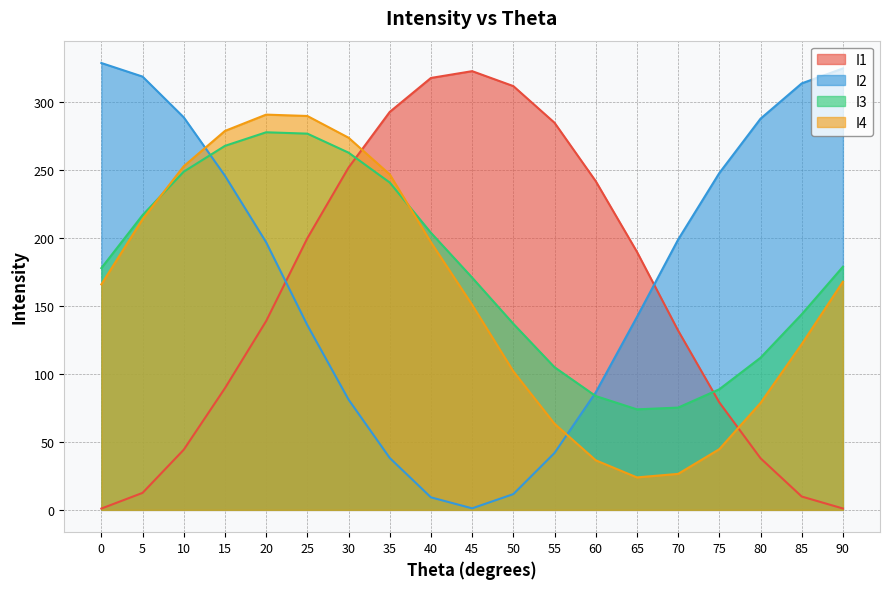

True or false: I2 has more than 1 points higher than both neighbors.

False